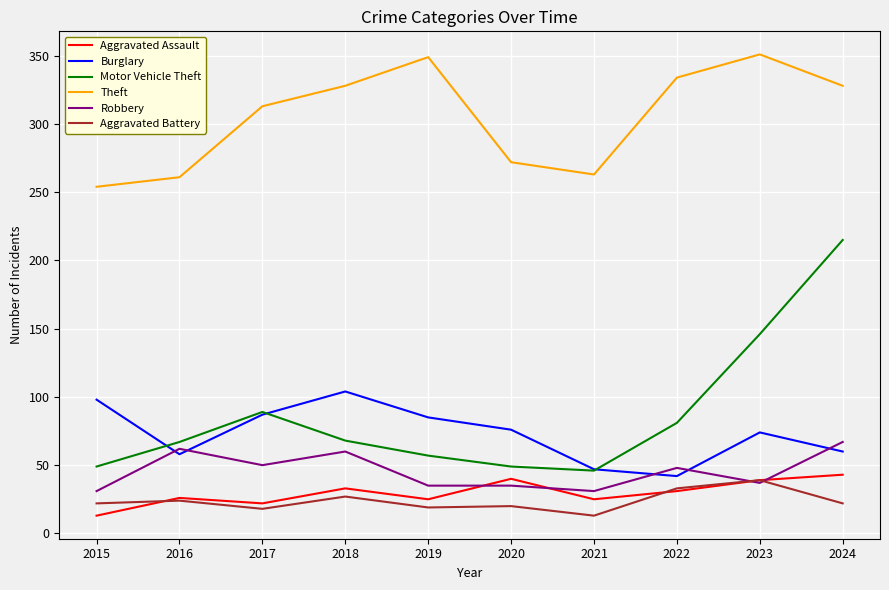

At which category does Theft reach its first local peak?

2019